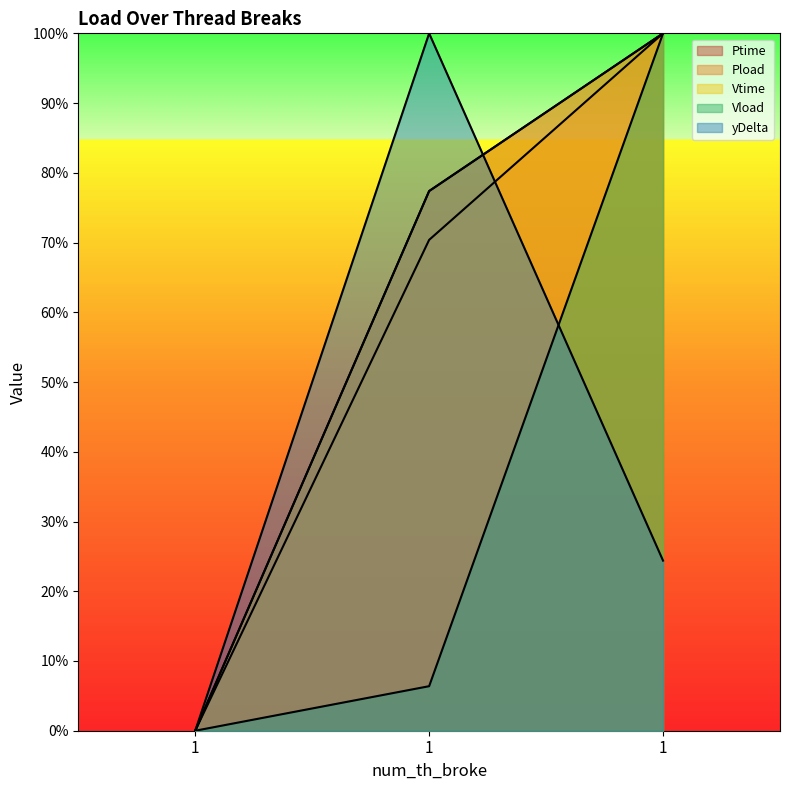

At which label does Ptime reach its minimum?

1